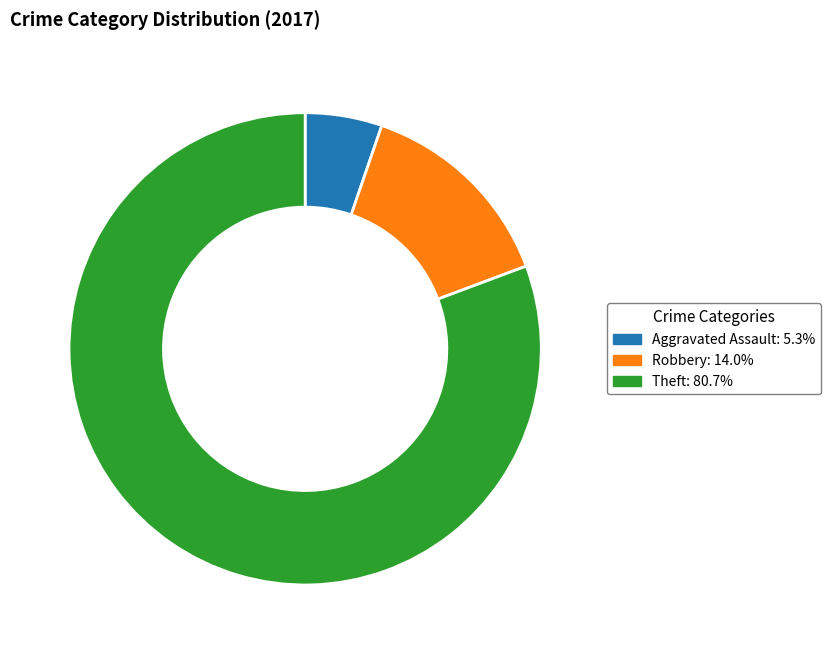

Is it true that Theft is 93% of the pie?

False